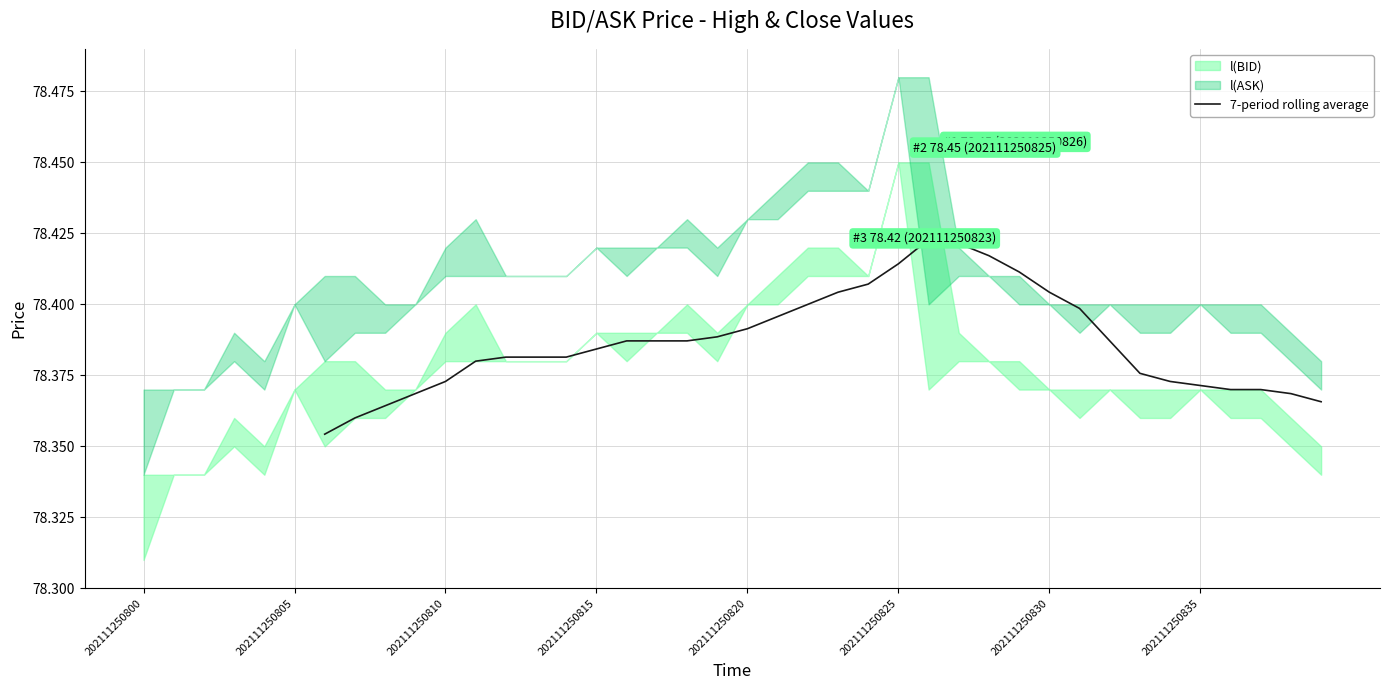

How many points are higher than both their immediate neighbors (excluding endpoints)?

2